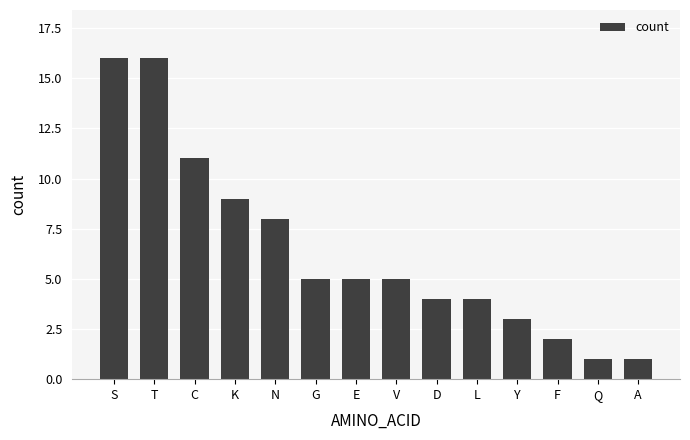

What is the sum of the values at K and S?

25